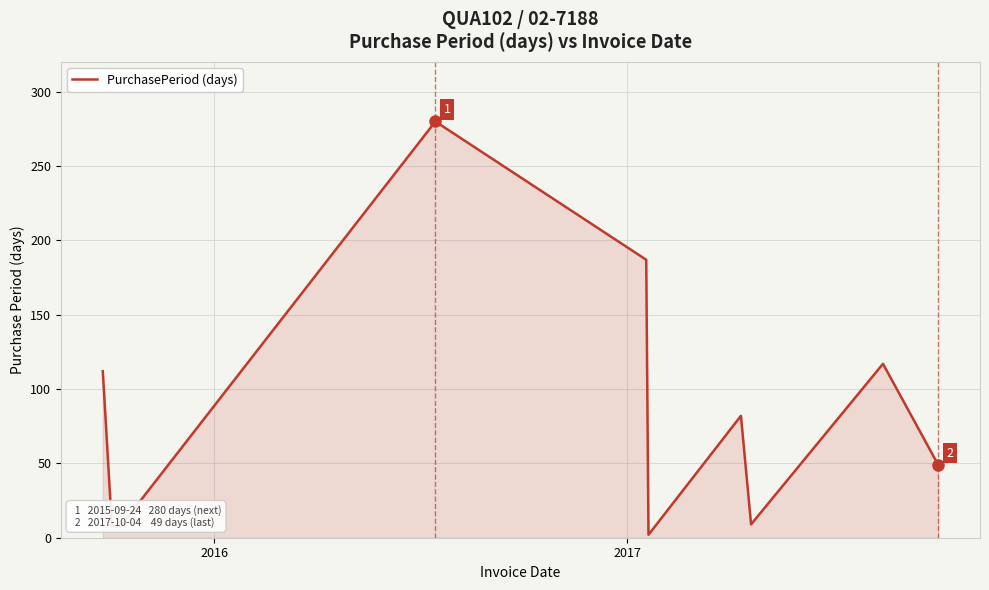

What is the greatest value displayed?

280